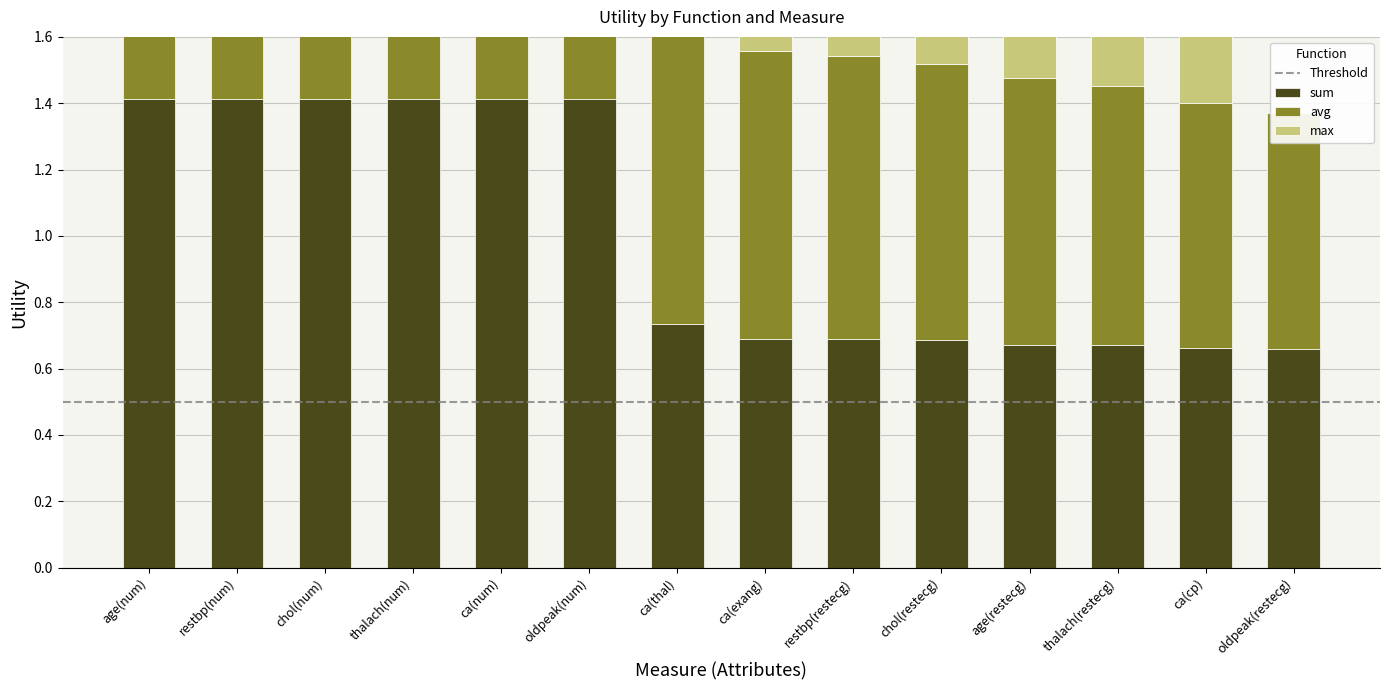

What is the highest value of the avg series?

1.4